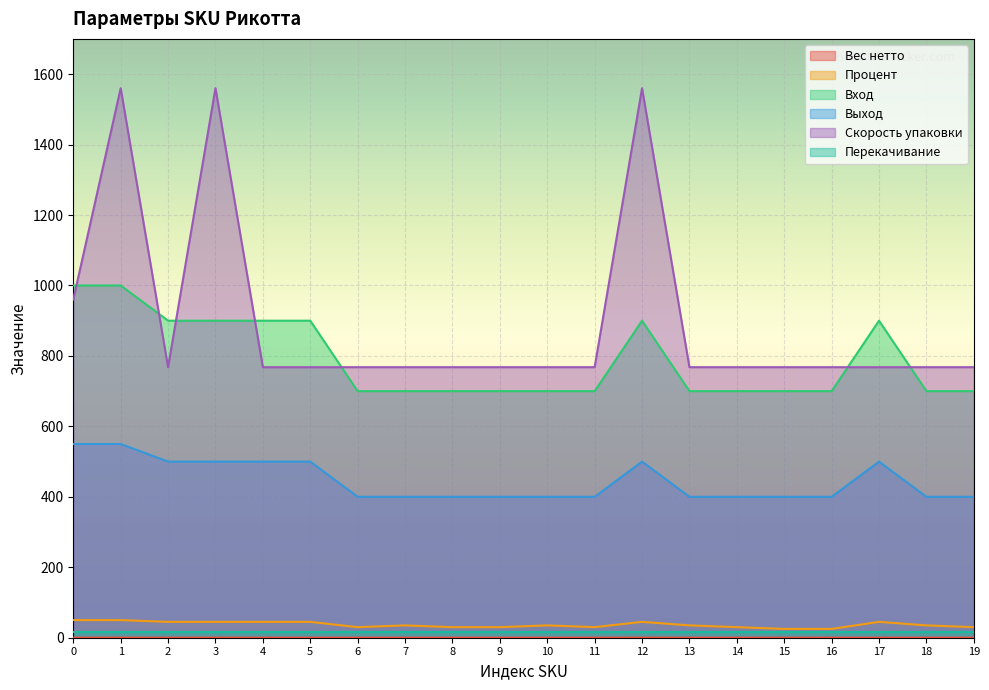

What is the lowest value of the Выход series?

400.0